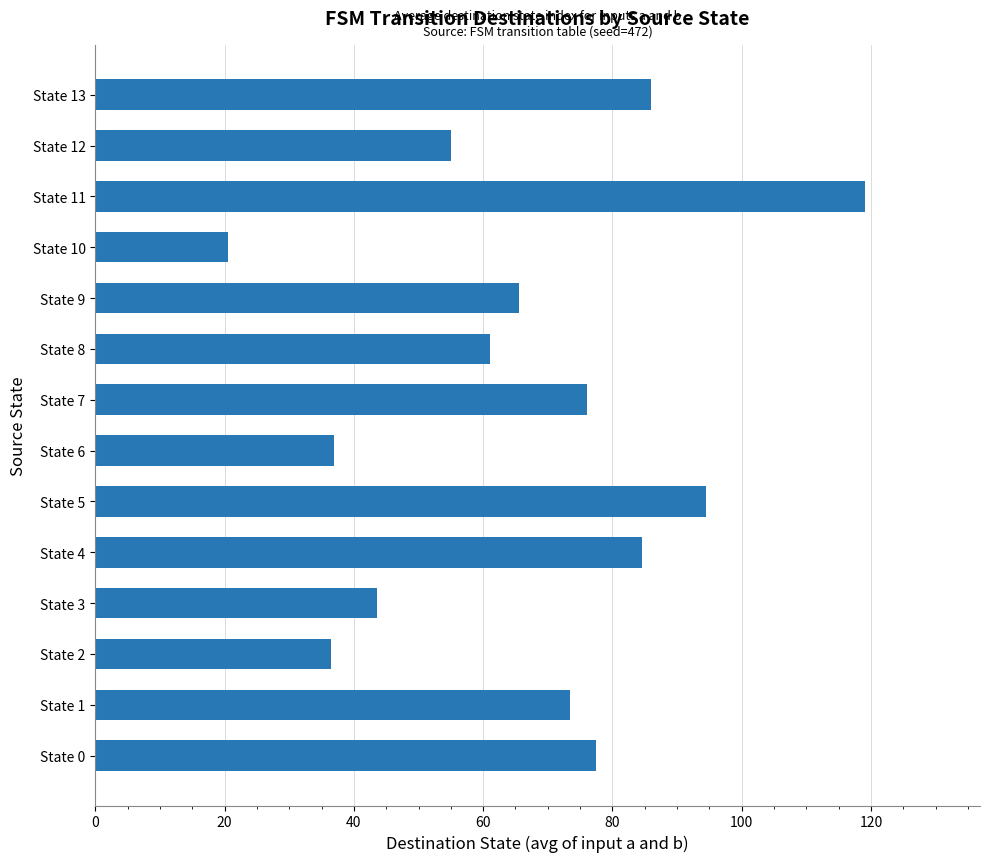

The chart shows a value of 86.0 at State 13. True or false?

True